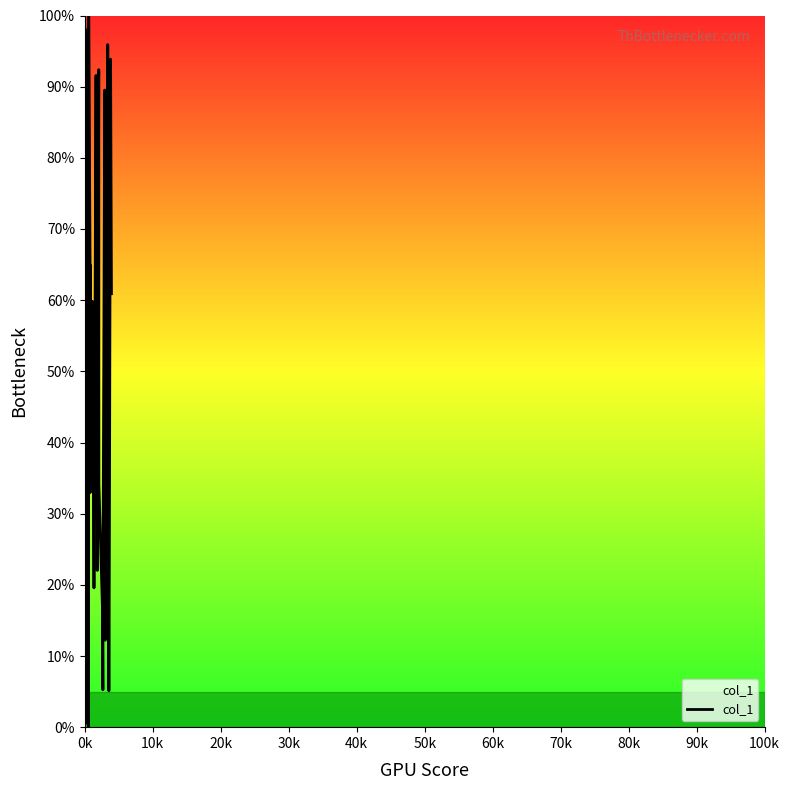

What is the greatest value displayed?

100.0